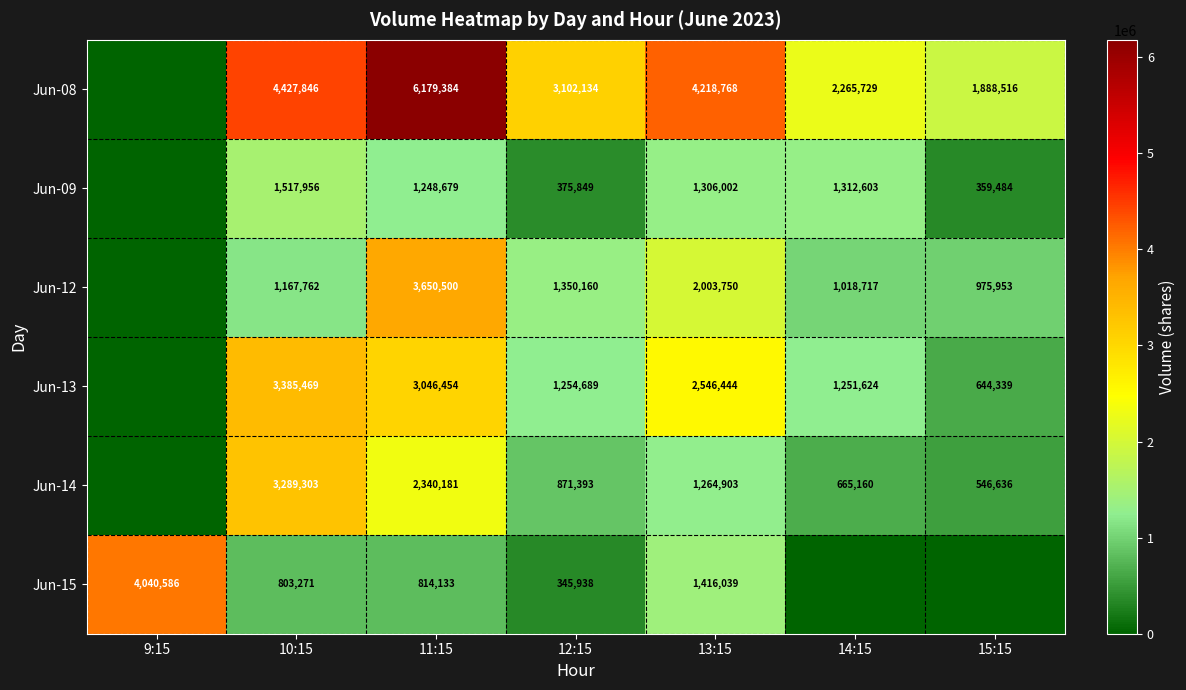

Rank the series at 12:15 from highest to lowest value.

Jun-08, Jun-12, Jun-13, Jun-14, Jun-09, Jun-15